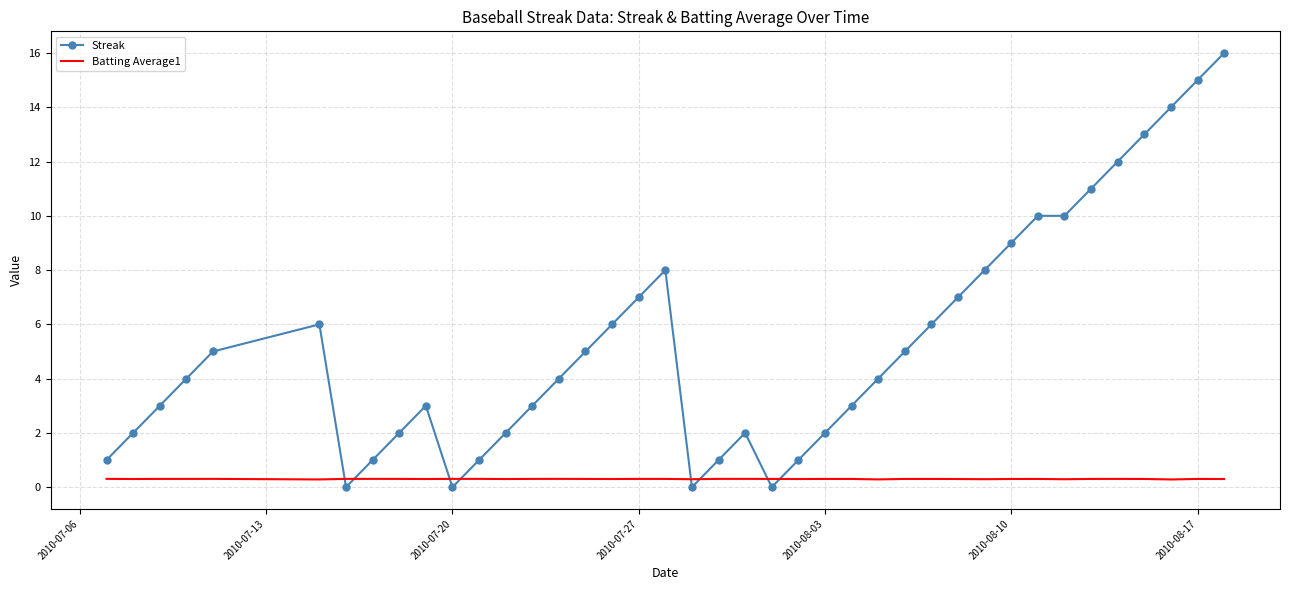

Rank the series by their maximum value, from lowest to highest.

Batting Average1, Streak